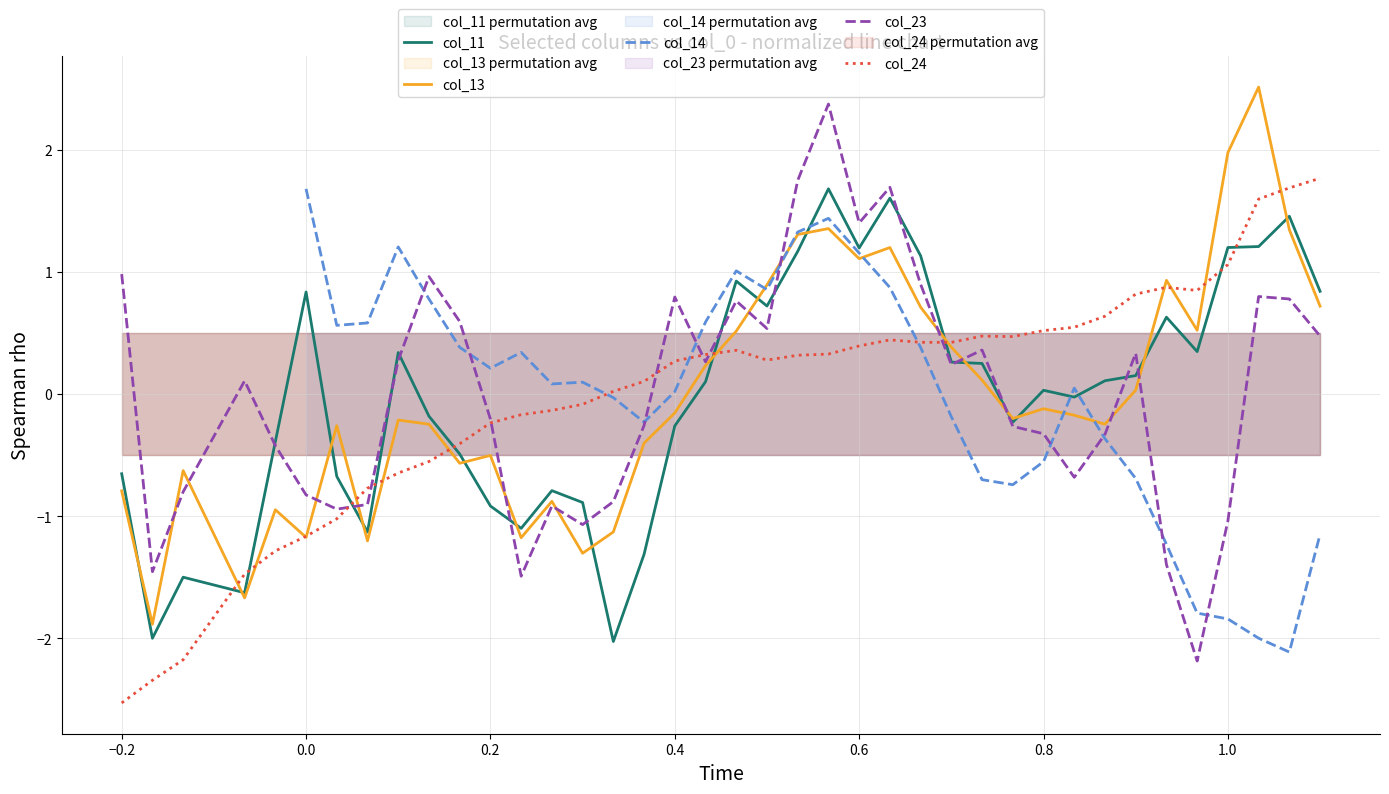

True or false: col_14 and col_24 intersect in this chart.

True